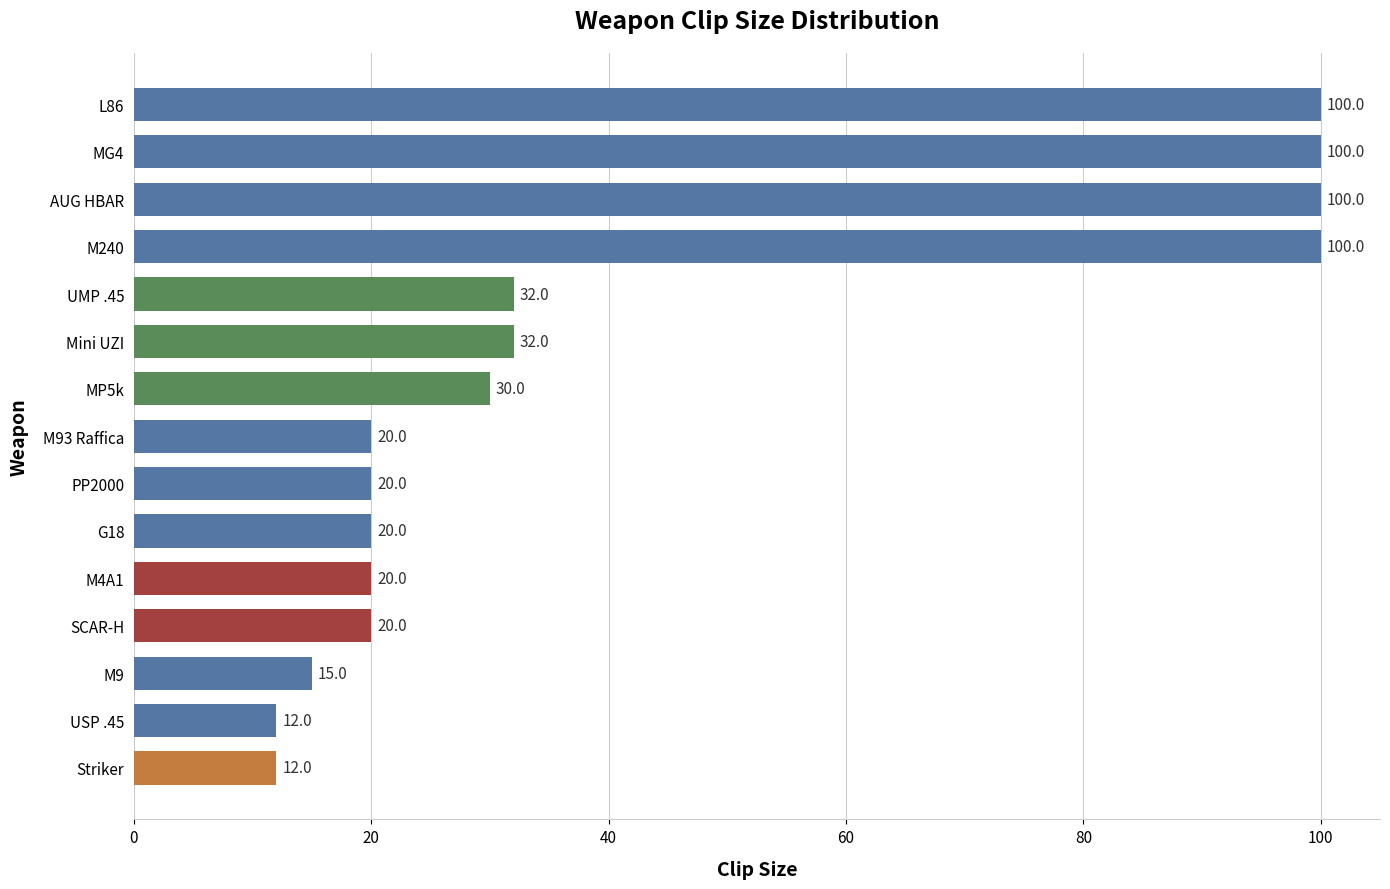

The value at USP .45 is 12. True or false?

True